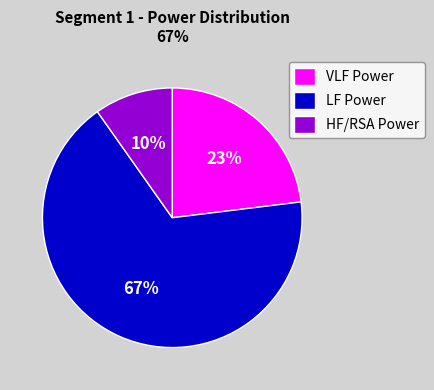

To the nearest percent, what is the difference between the largest and smallest slice percentages?

57%